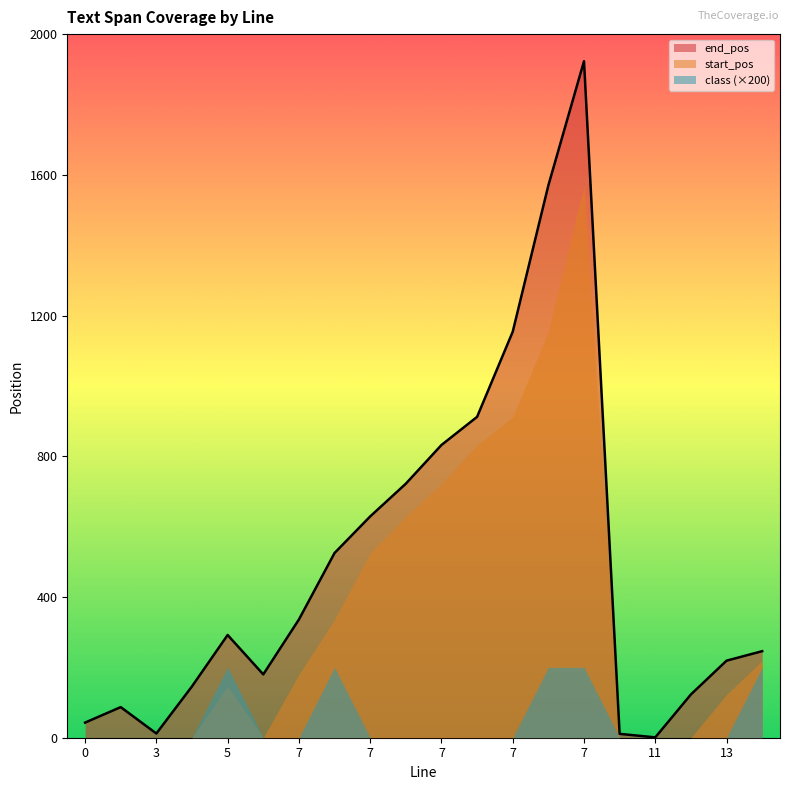

Which has a higher value, 13.0 or 13.0?

13.0